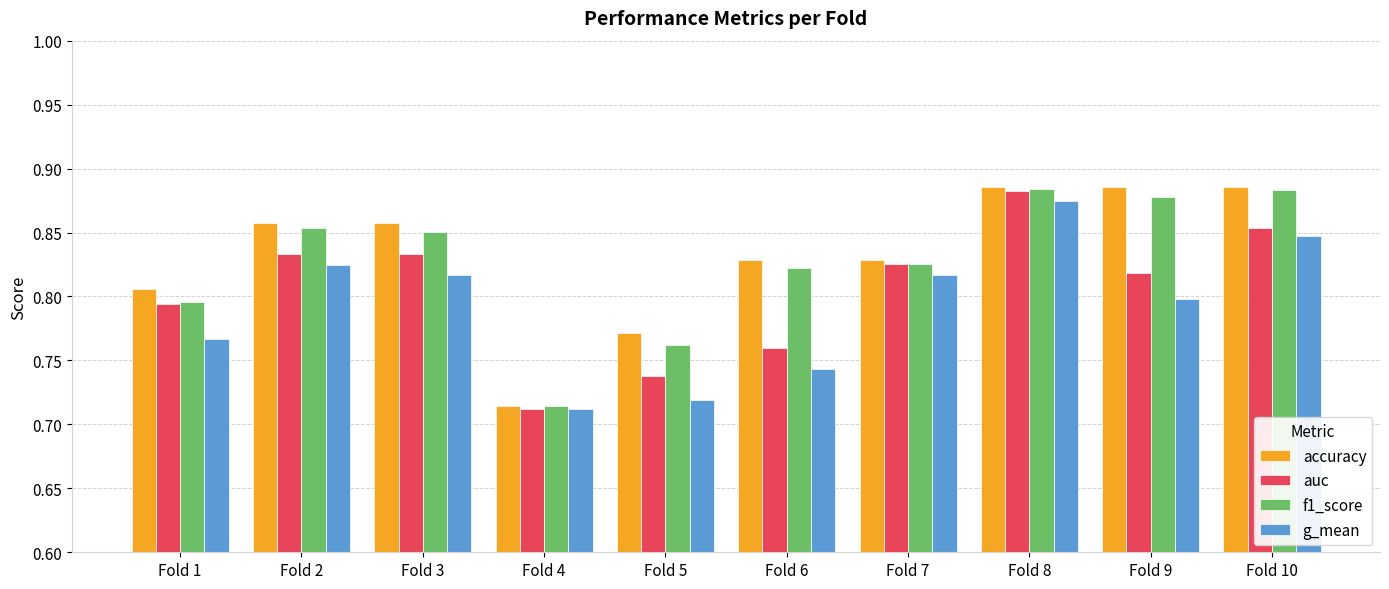

The f1_score series shows 0.2 at Fold 4. True or false?

False